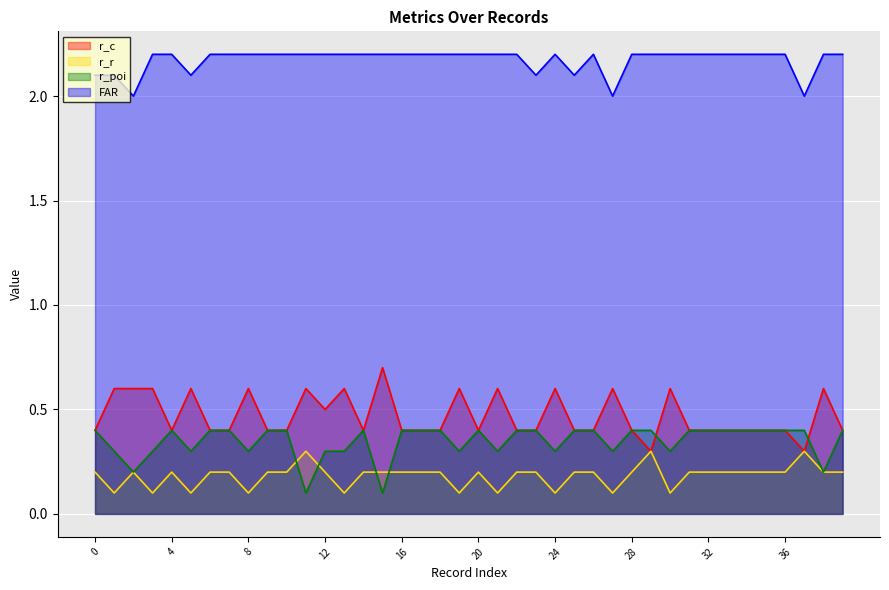

In r_poi, how many points are lower than both neighbors (excluding endpoints)?

11